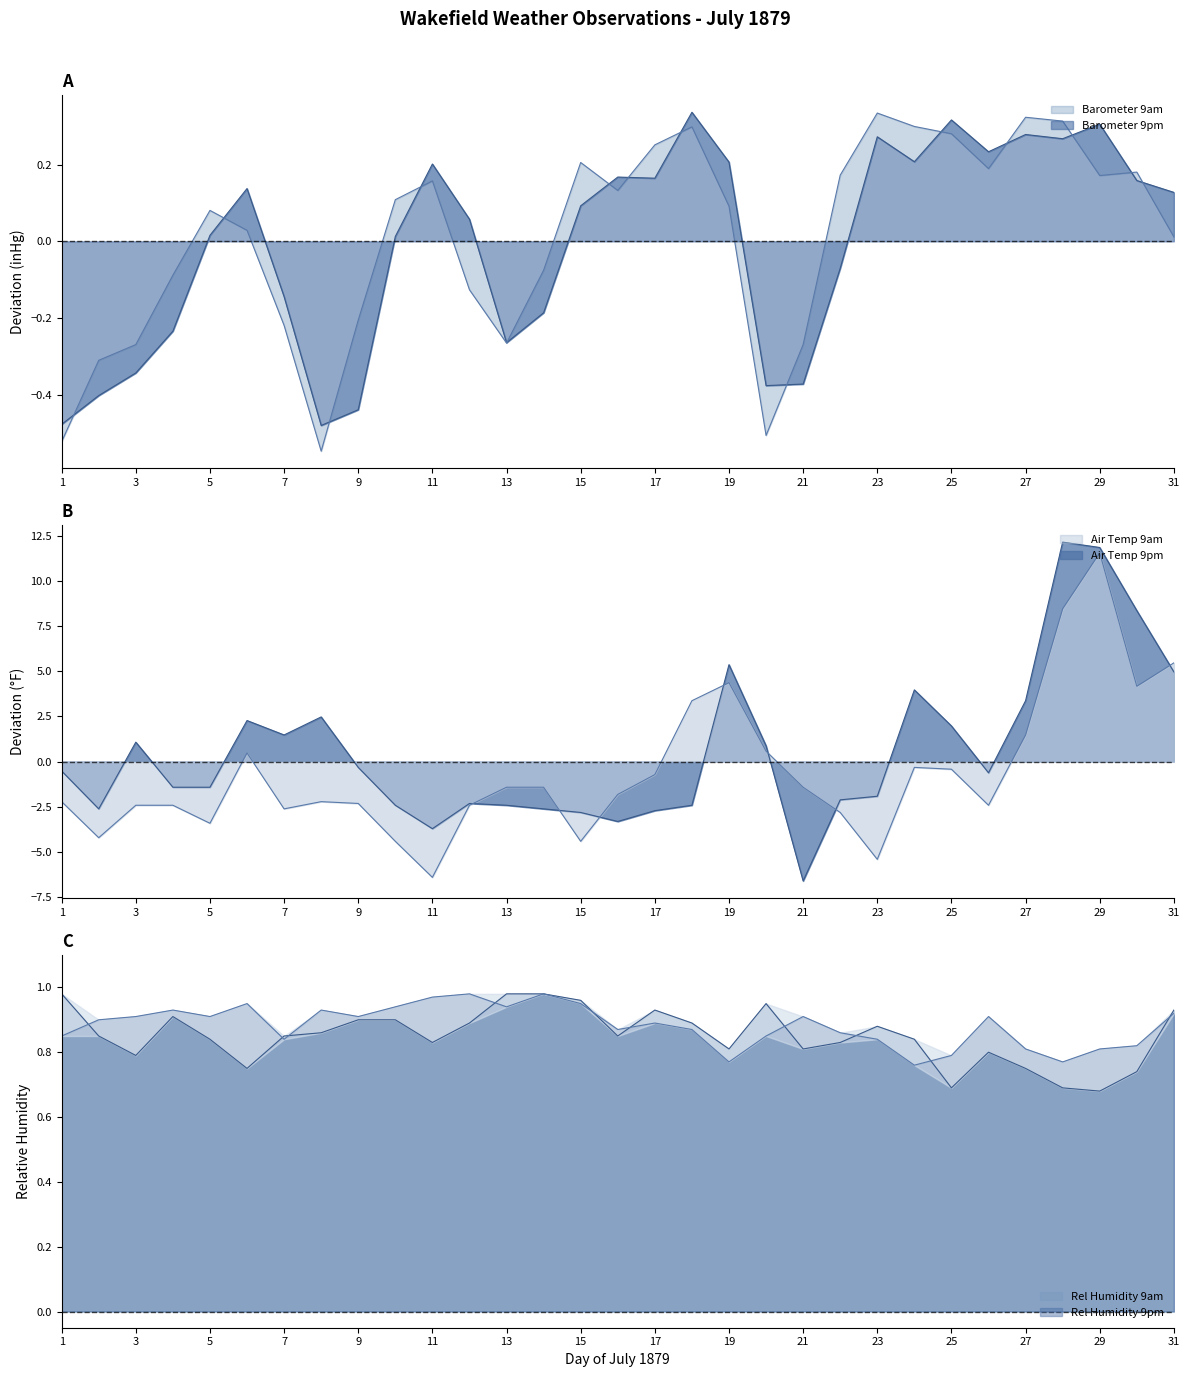

At which label does Barometer 9am first exceed 0?

5